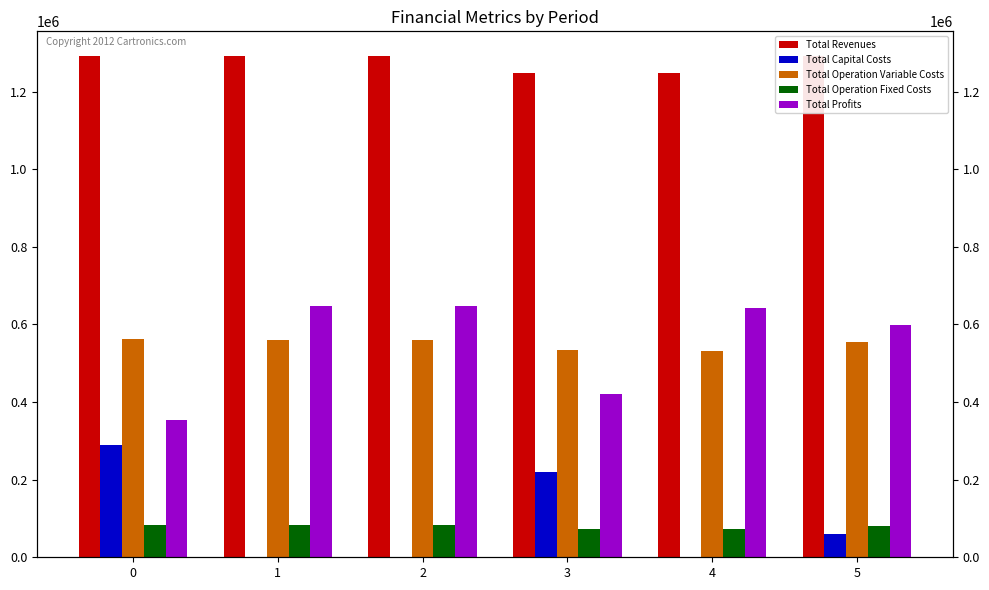

How many bars are there in each group?

5